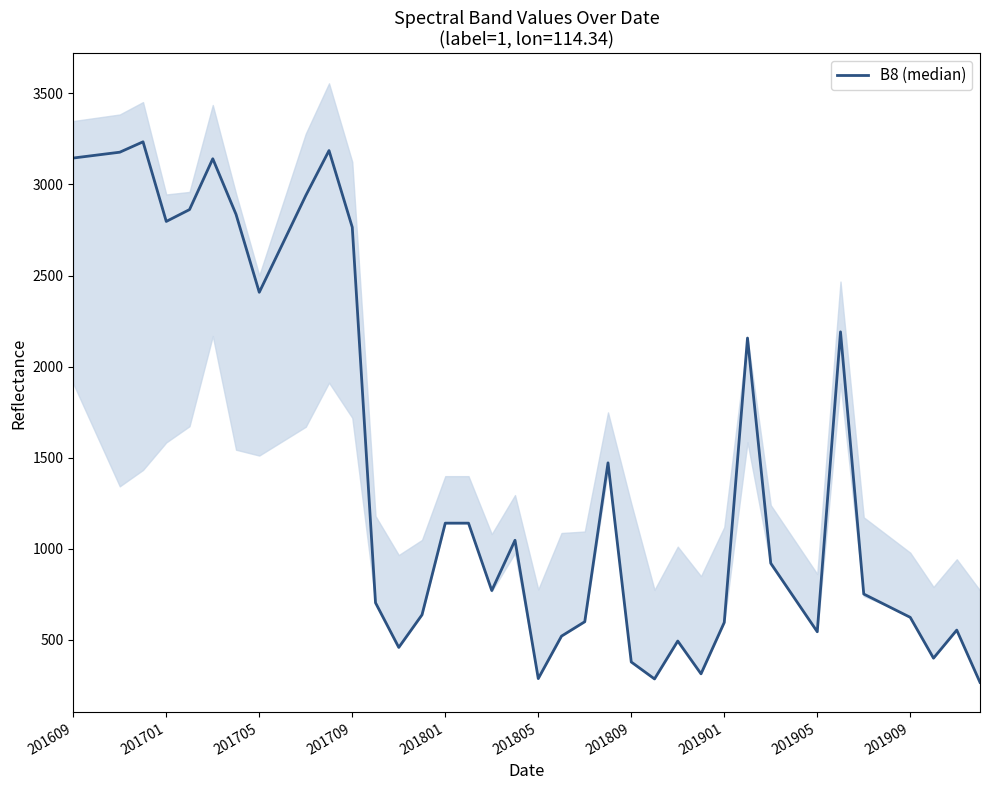

What is the difference between the maximum and minimum values?

2967